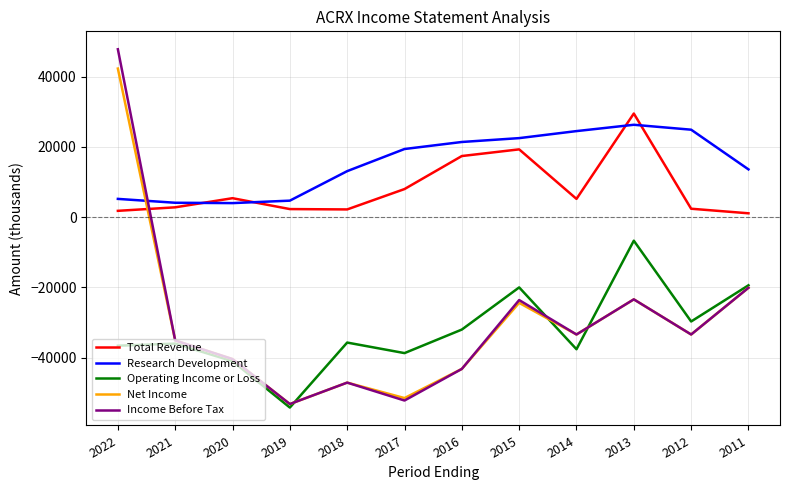

Which series ends up on top after the final intersection of Research Development and Income Before Tax?

Research Development